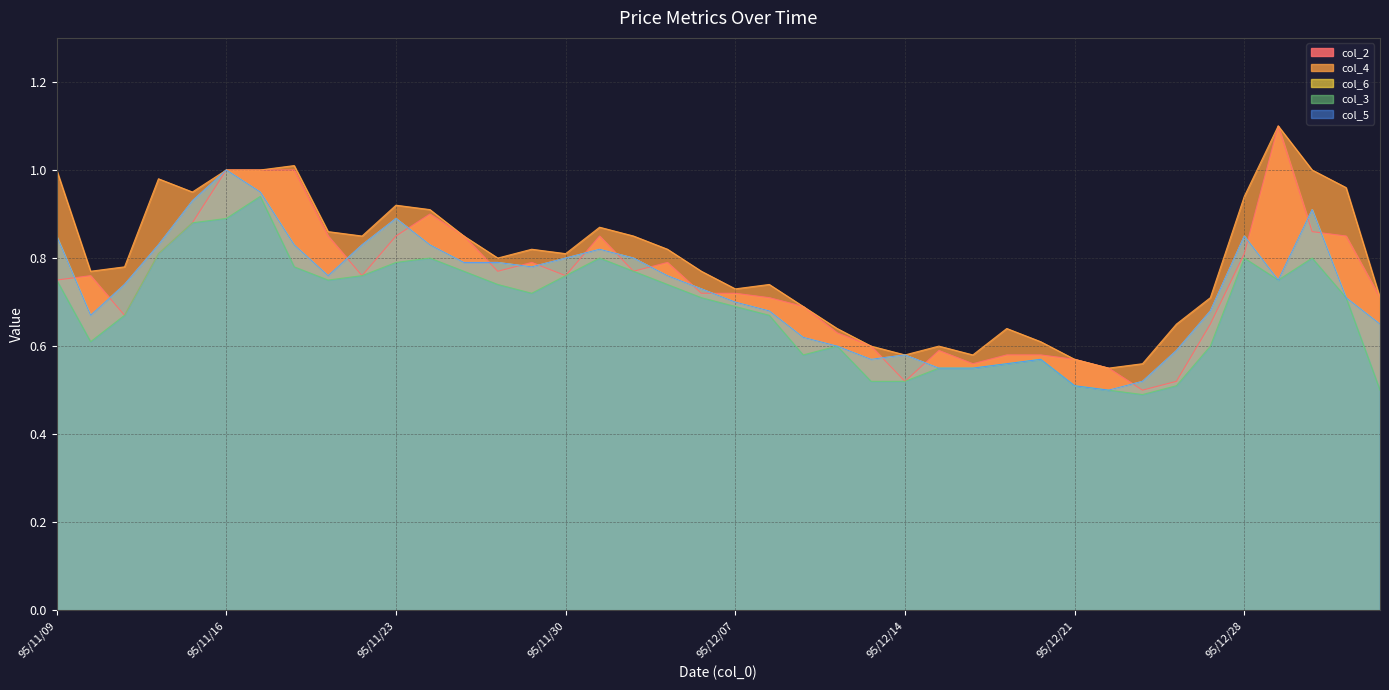

At which label does col_6 reach its minimum?

95/12/22